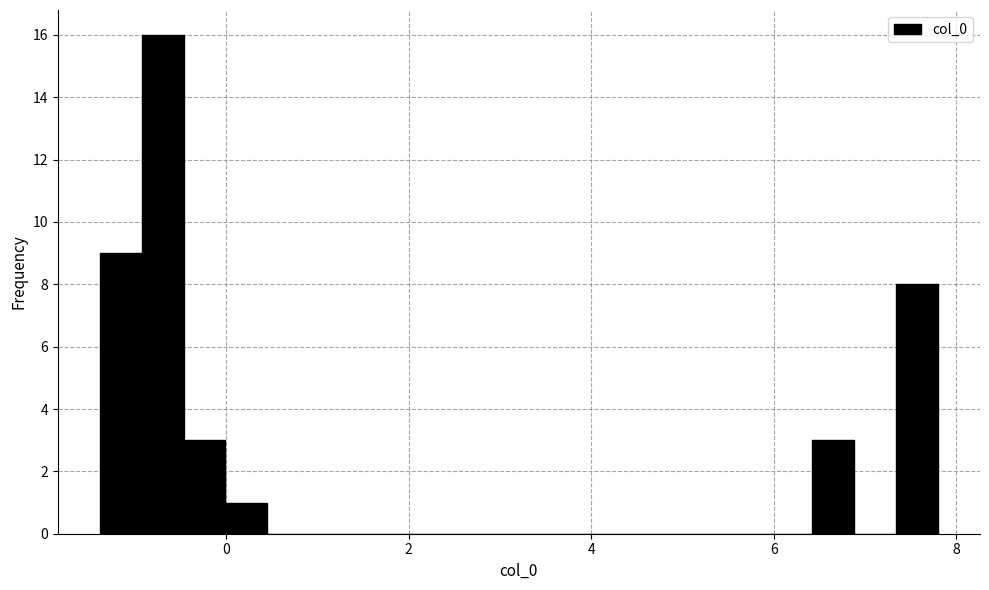

Read against the x-axis, roughly where is the centre of the tallest bar?

-0.6